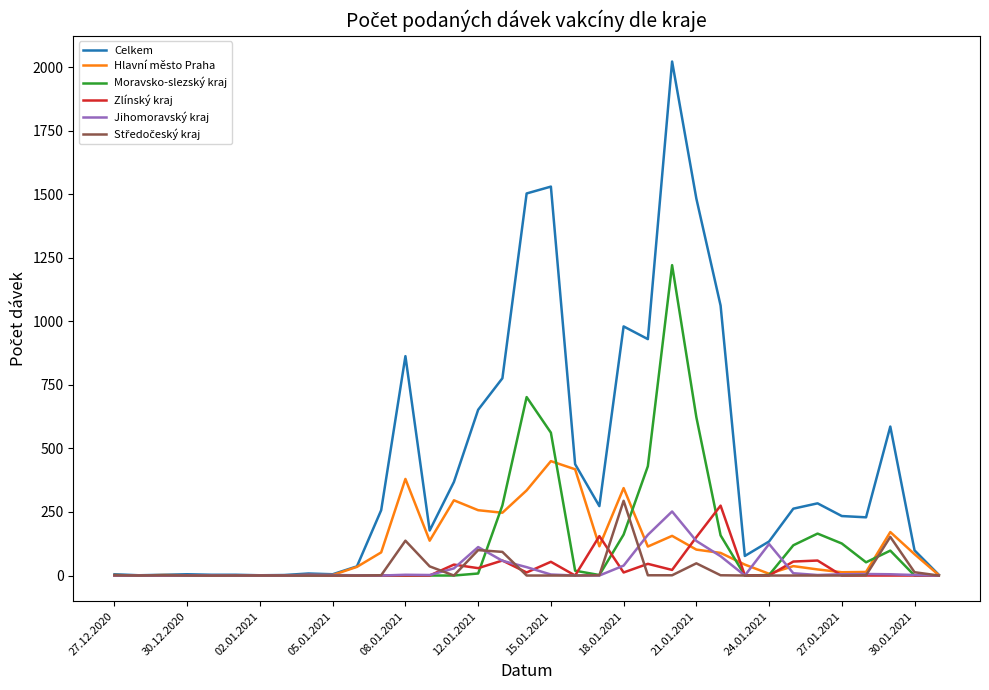

Which series has the largest range (max minus min)?

Celkem